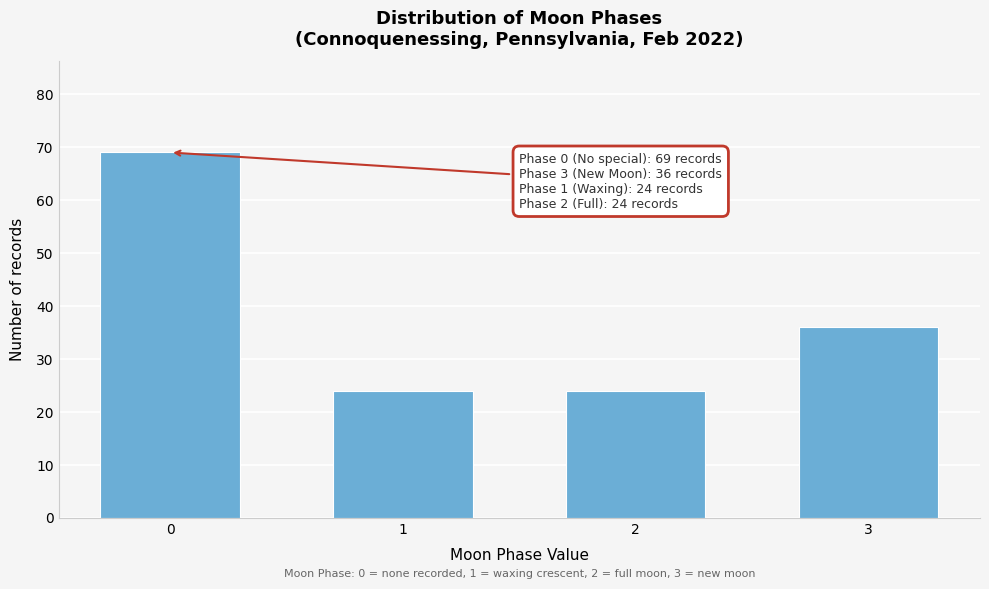

Reading right to left, transcribe all the data shown in this chart.

3=36	2=24	1=24	0=69